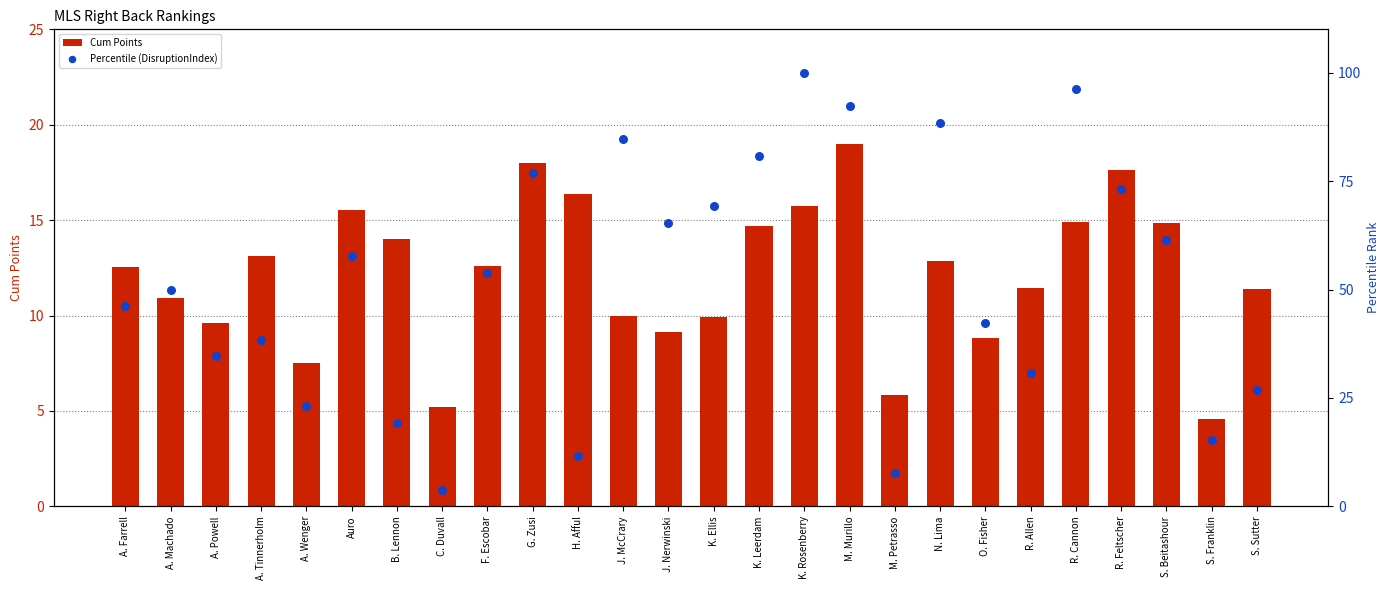

At which category is the sum across all series the highest?

K. Rosenberry